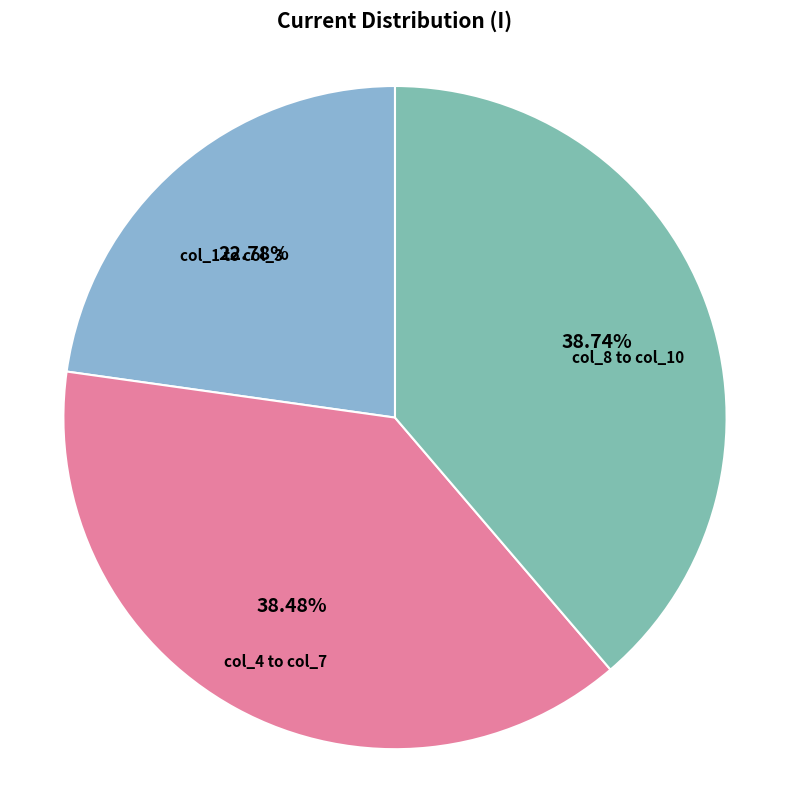

Which has a higher value, col_1 to col_3 or col_8 to col_10?

col_8 to col_10